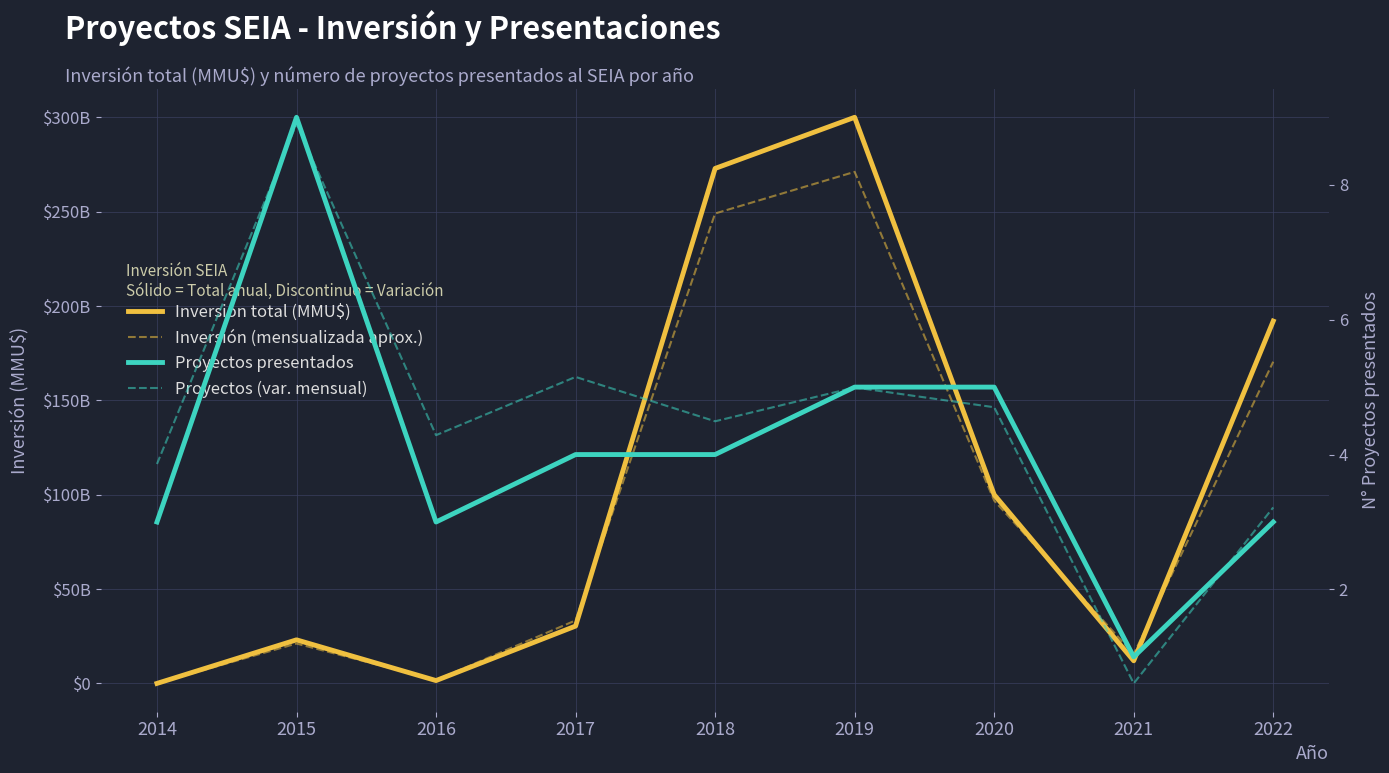

How many data points in Inversión (mensualizada aprox.) are above 33386?

5